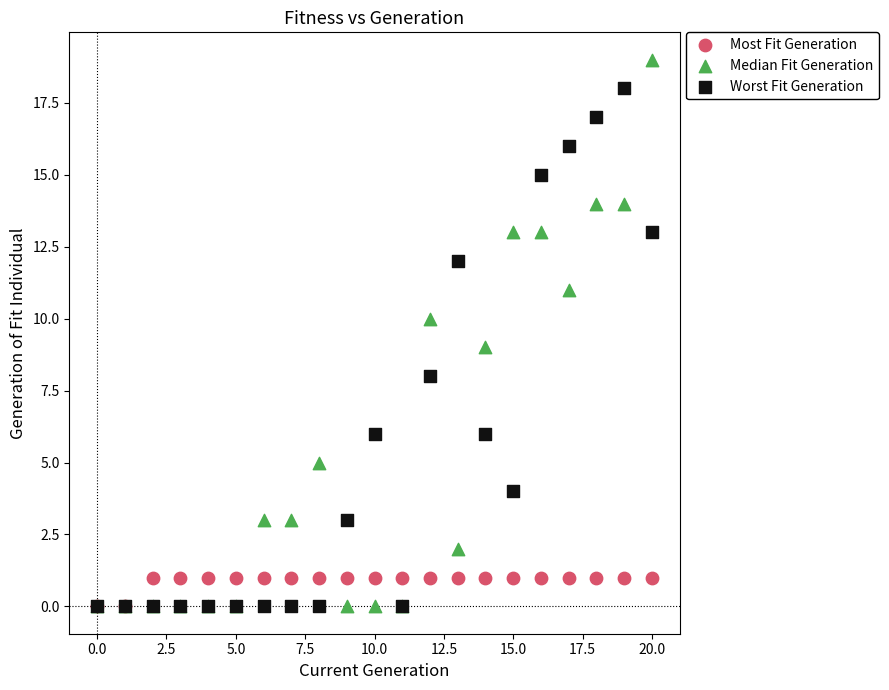

What are all the series names shown in the legend?

Most Fit Generation, Median Fit Generation, Worst Fit Generation